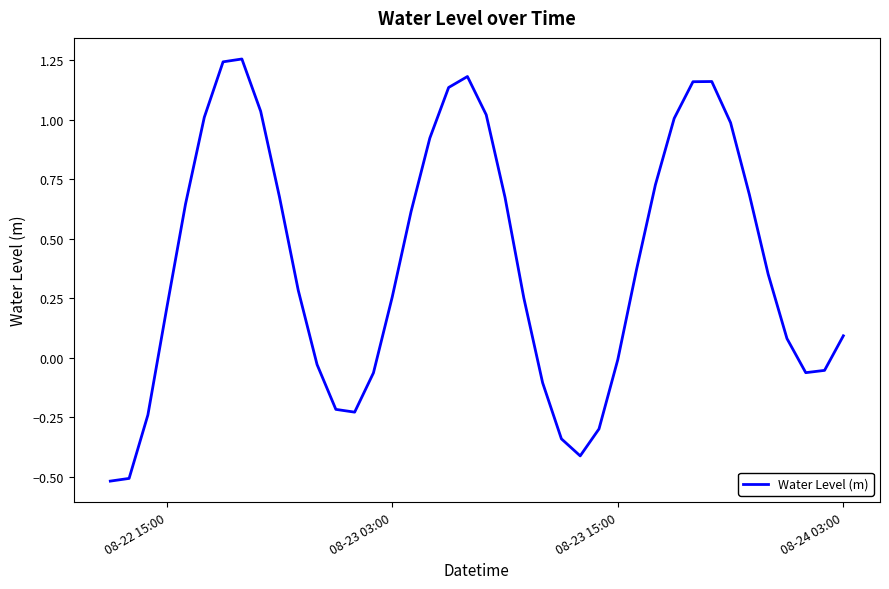

What is the minimum value shown in the chart?

-0.5